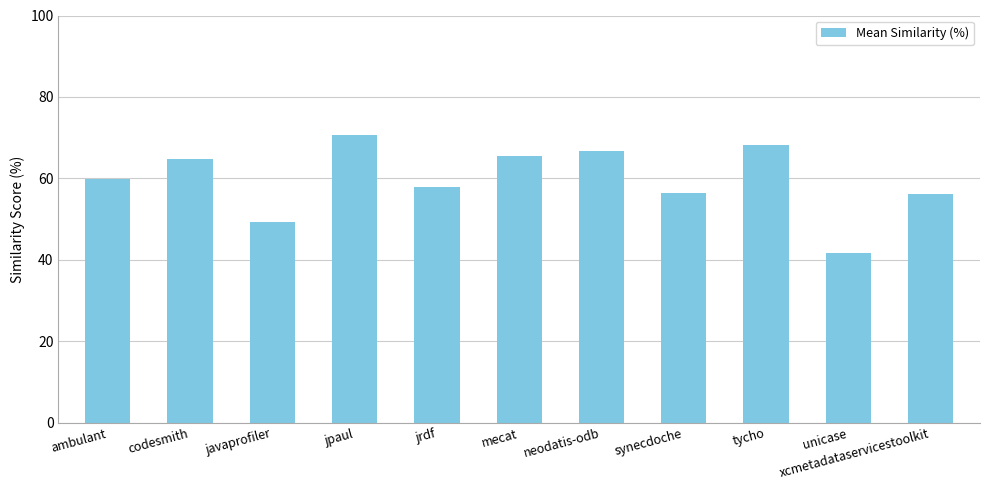

What is the greatest value displayed?

70.7